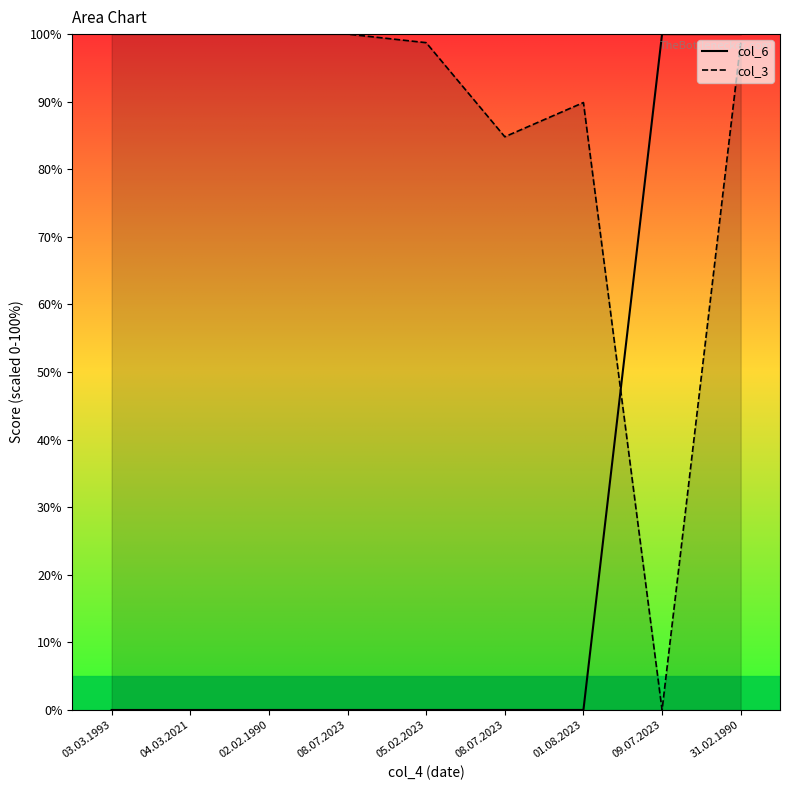

Which series has the largest total across all categories?

col_3